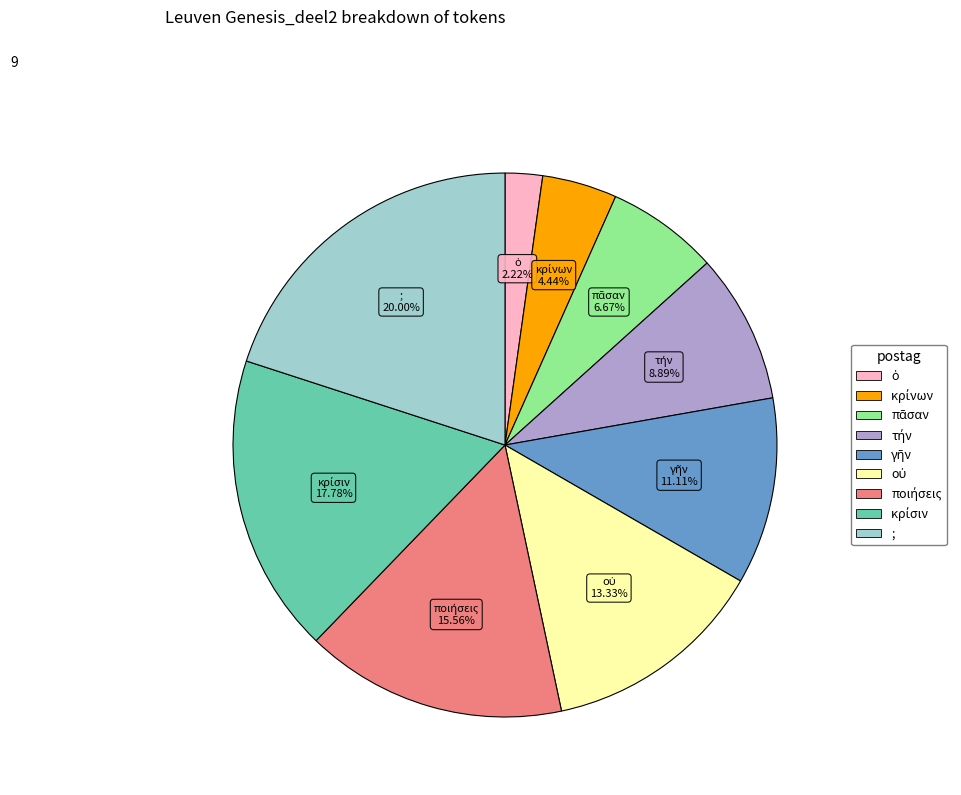

Does any single category account for the majority?

No